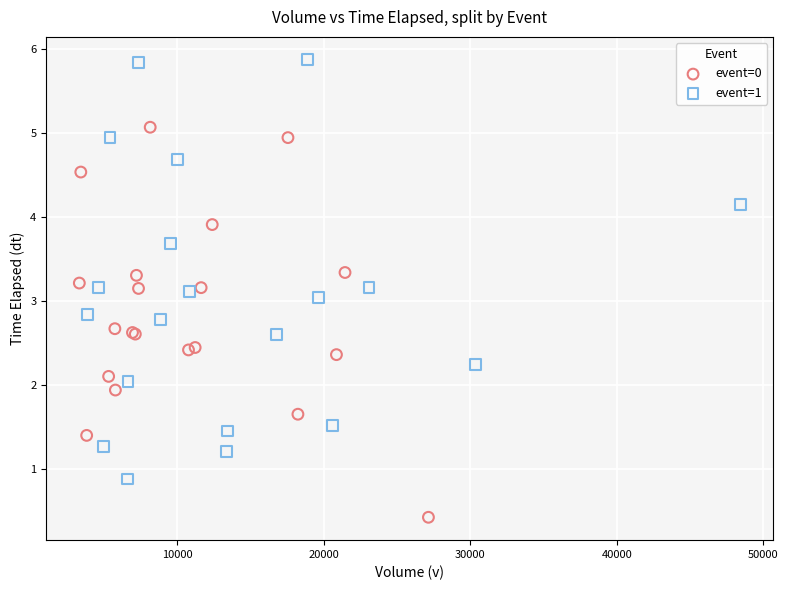

Which series contains the highest Y value?

event=1